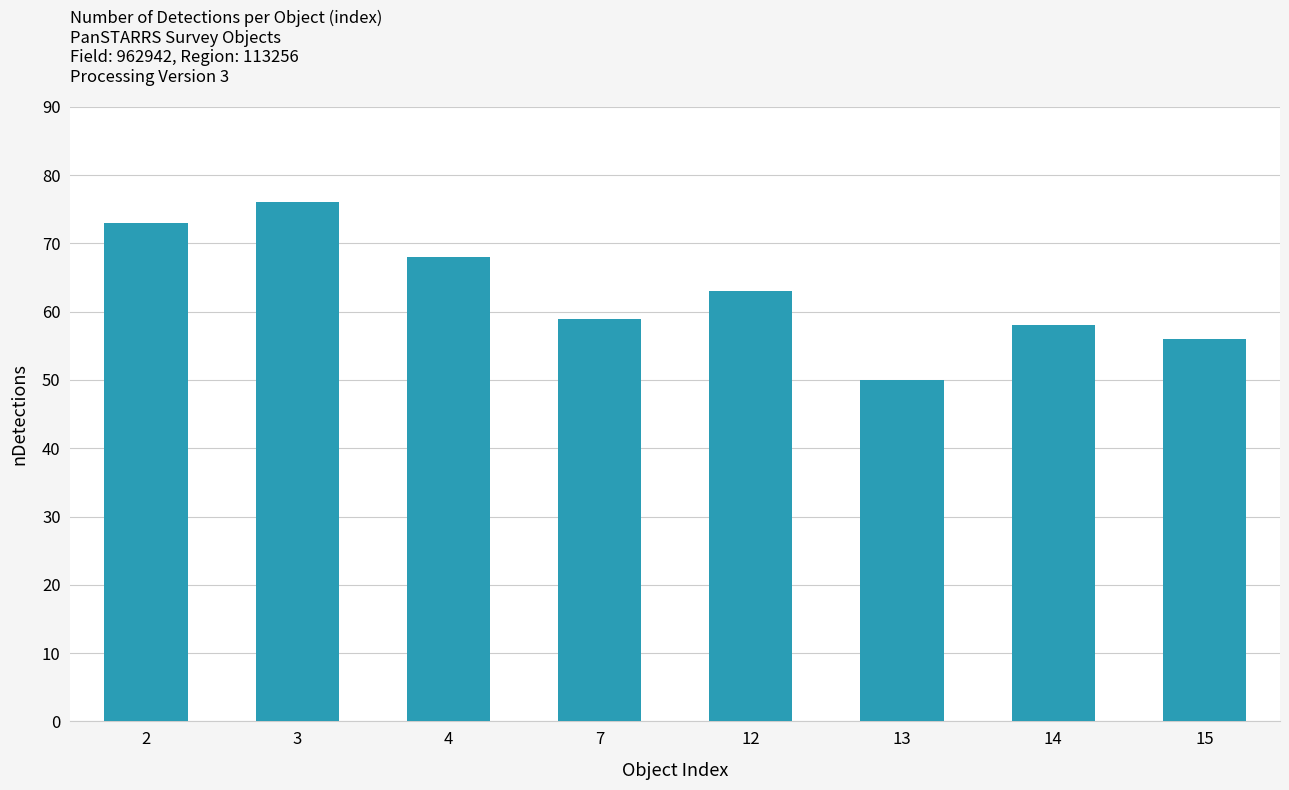

Reading left to right, transcribe all the data shown in this chart.

73	76	68	59	63	50	58	56